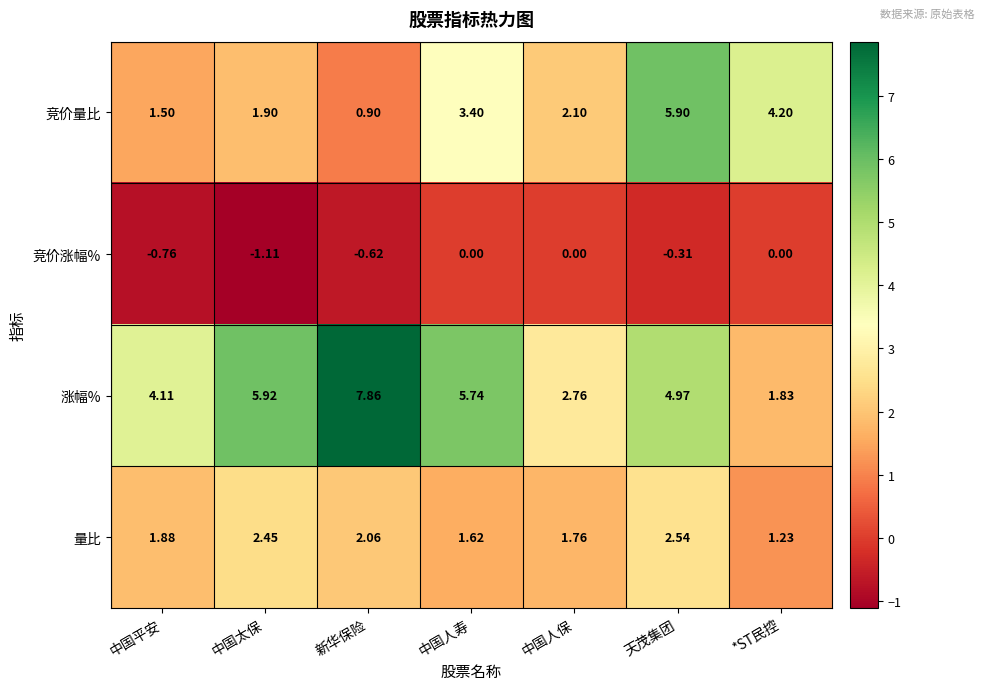

At which label is 竞价量比 closest to 3?

中国人寿